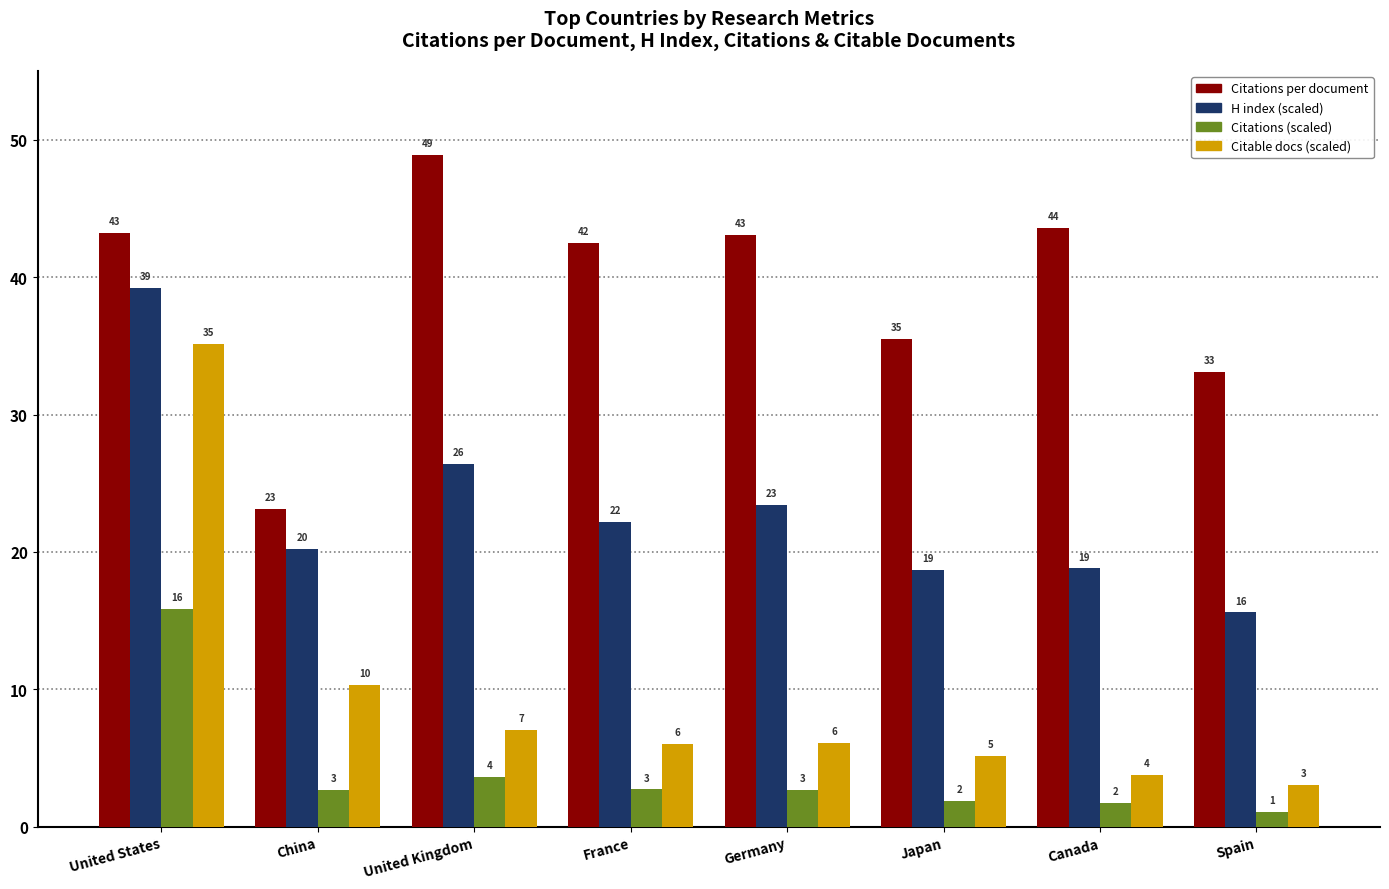

How many bars are there in total?

32